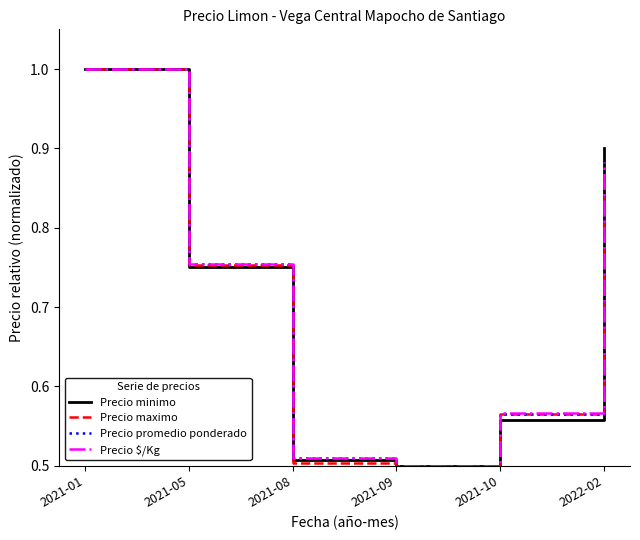

What is the maximum value for Precio maximo?

1.0